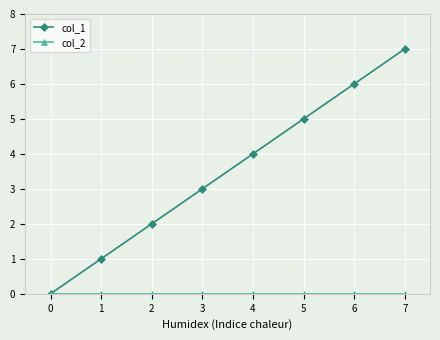

The col_1 series shows 2 at 6. True or false?

False